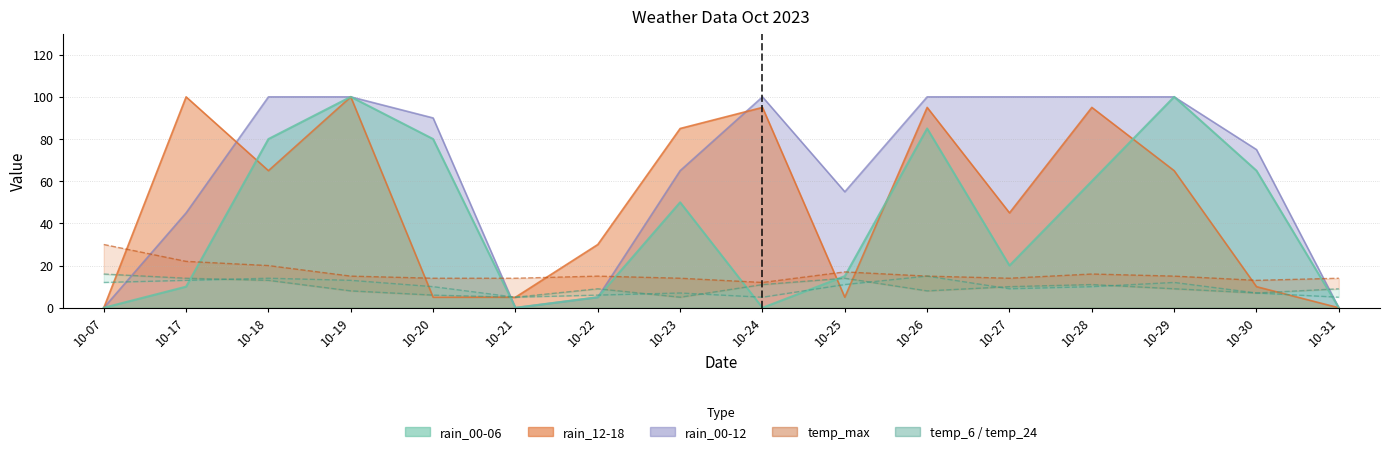

How many values are below 9?

6